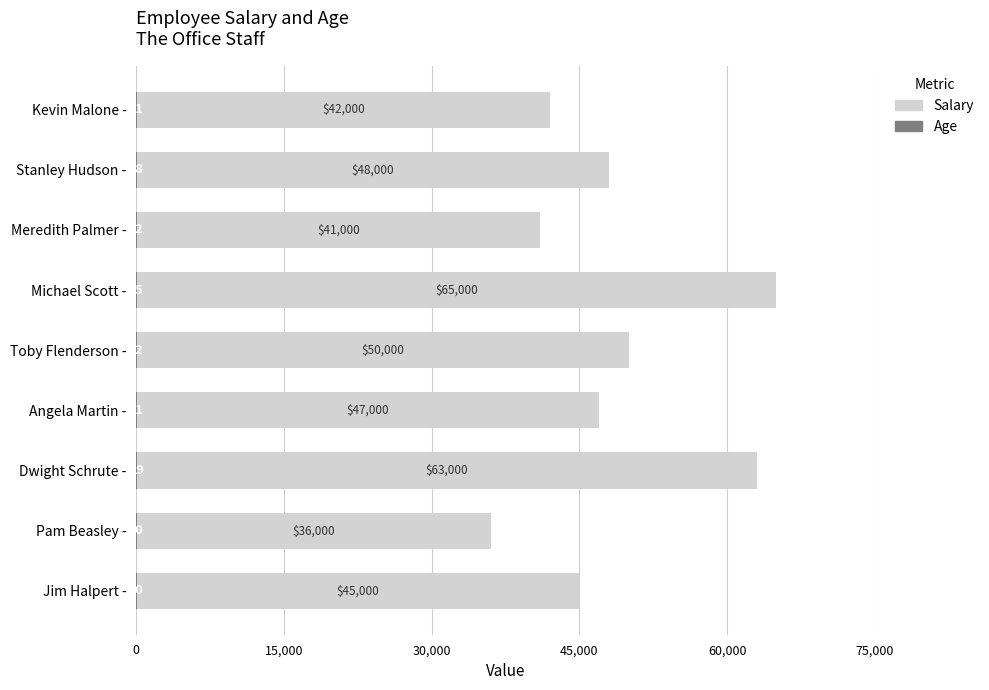

Reading left to right, transcribe all the data shown in this chart.

Salary: 45000	36000	63000	47000	50000	65000	41000	48000	42000
Age: 30	30	29	31	32	35	32	38	31